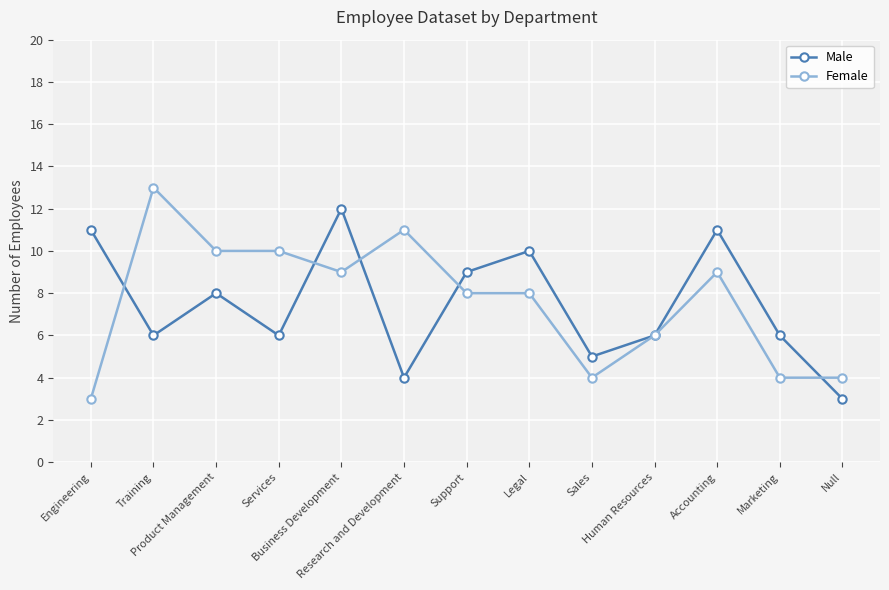

What is the difference between the second highest and minimum values in the Male series?

8